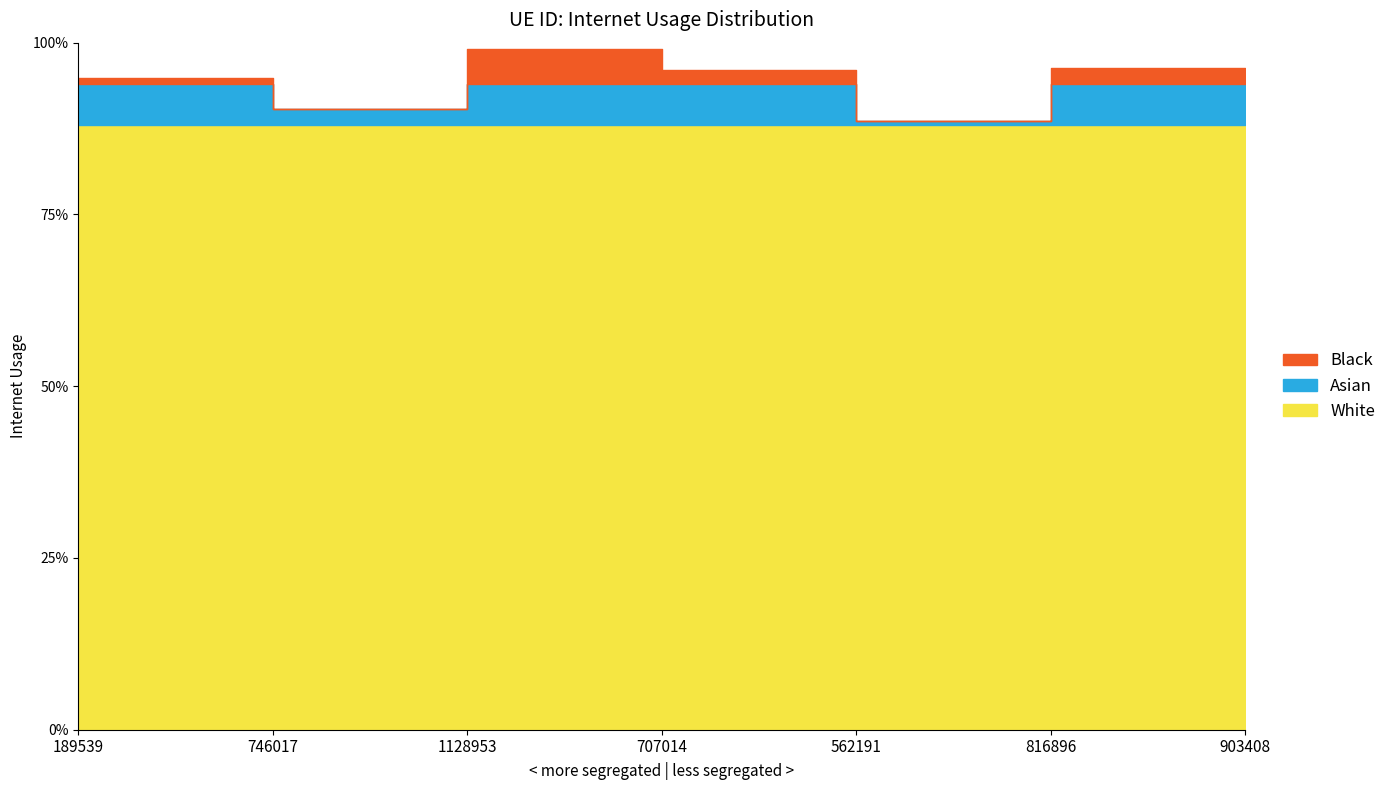

True or false: the data shows 0.3 at 1128953.

False